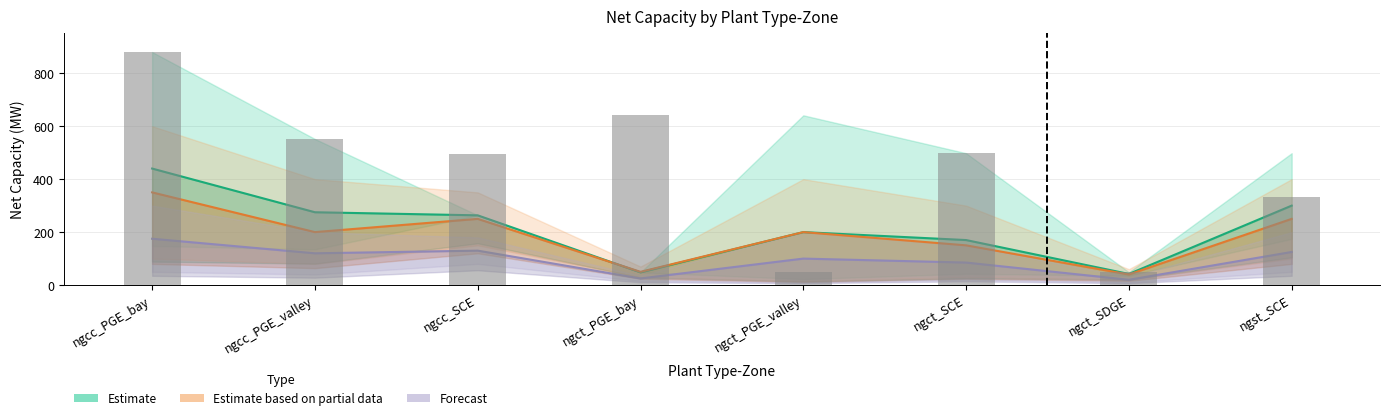

Which label corresponds to the smallest value in the chart?

ngct_PGE_valley